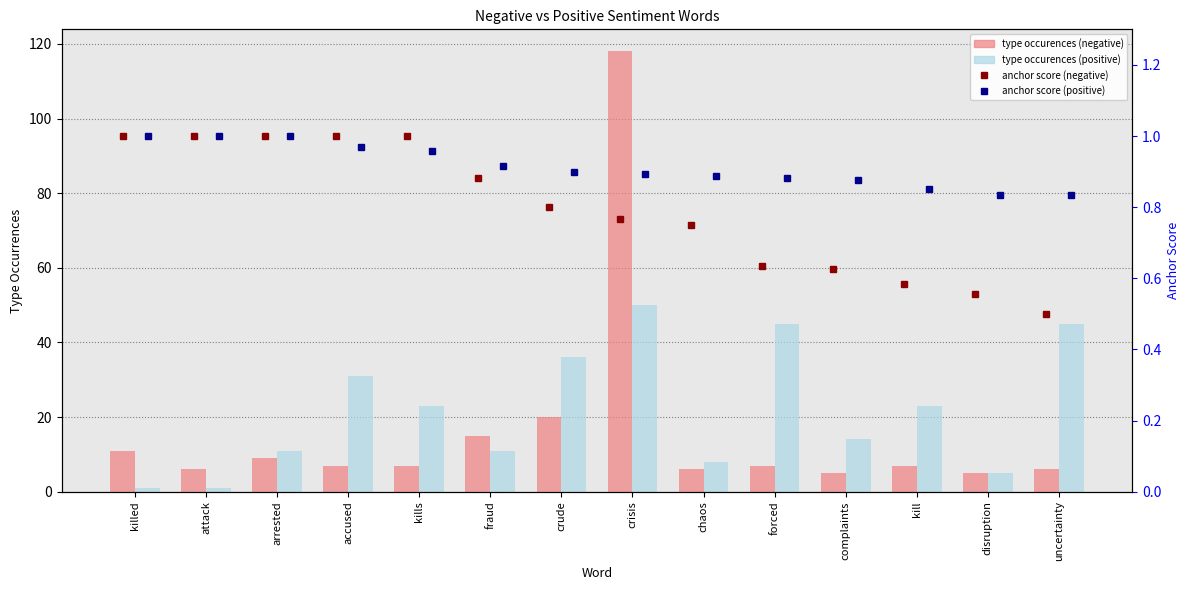

Which label corresponds to the largest value in the chart?

crisis